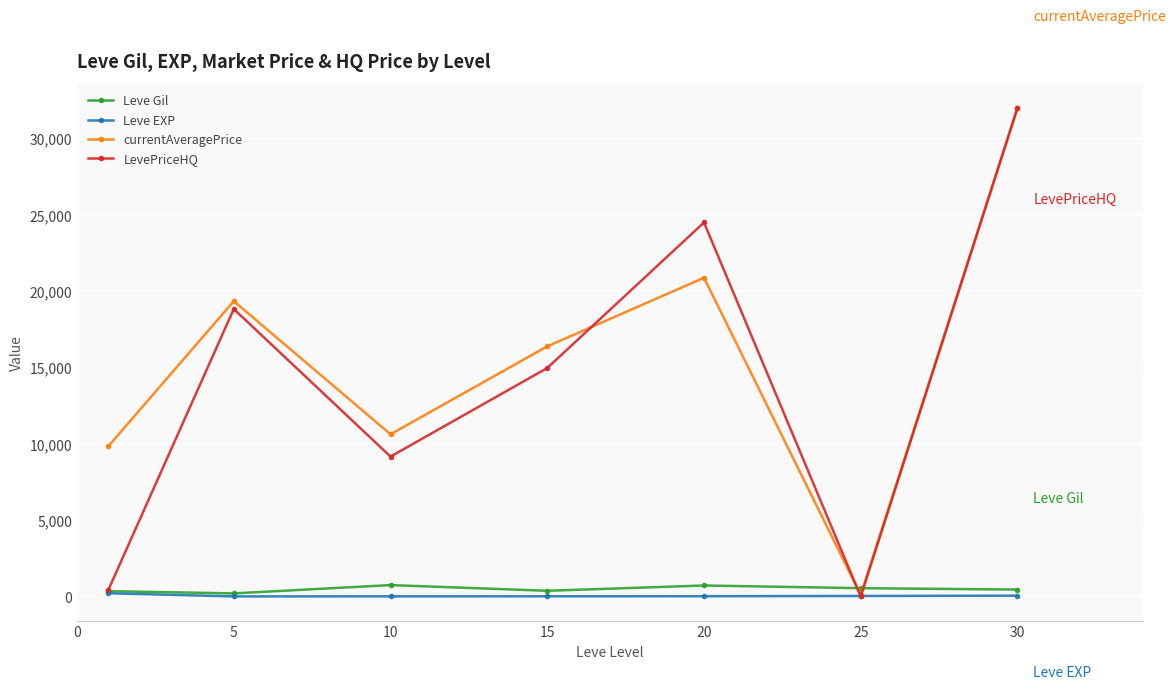

Which series has the widest spread of values?

LevePriceHQ